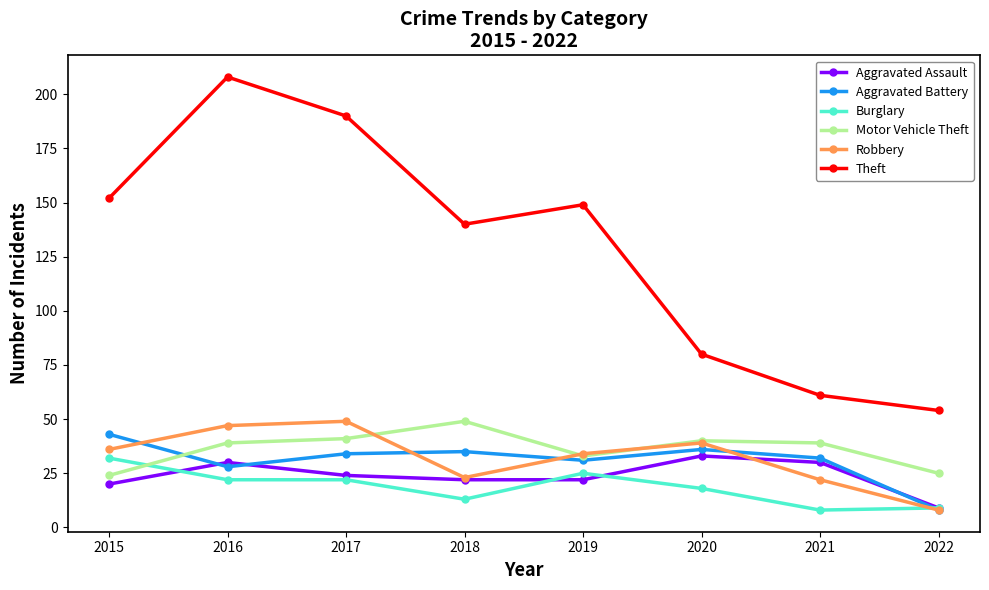

How many values in the Aggravated Battery series are below 34?

4